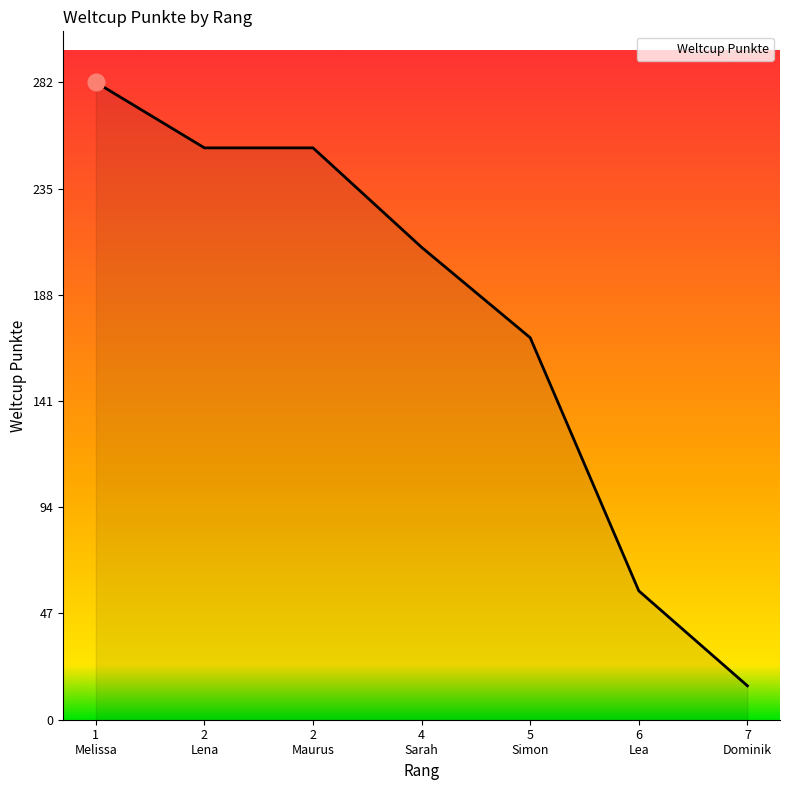

Count the number of data series in this chart.

1